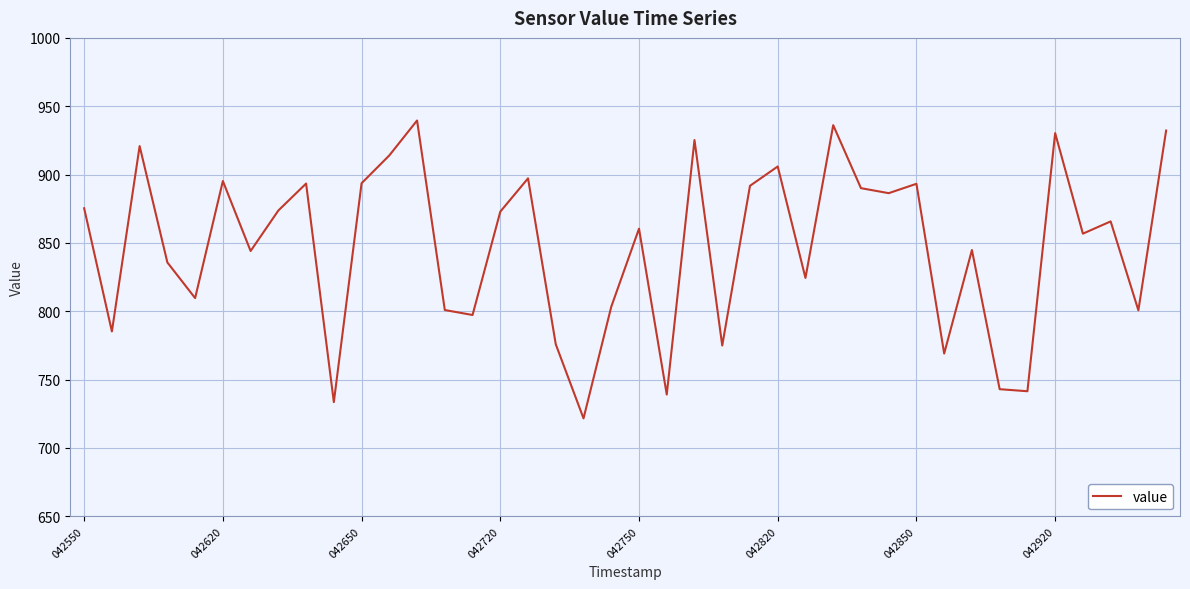

What is the minimum value shown in the chart?

721.6